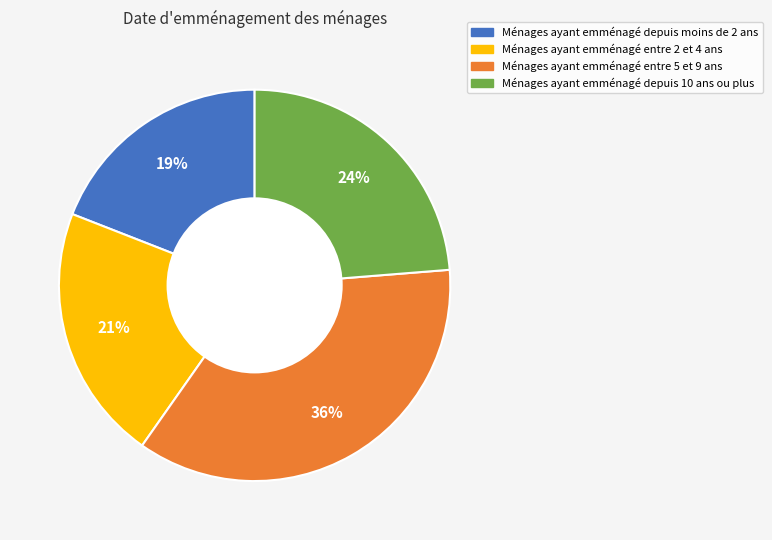

To the nearest percent, what is the difference between the largest and smallest slice percentages?

17%